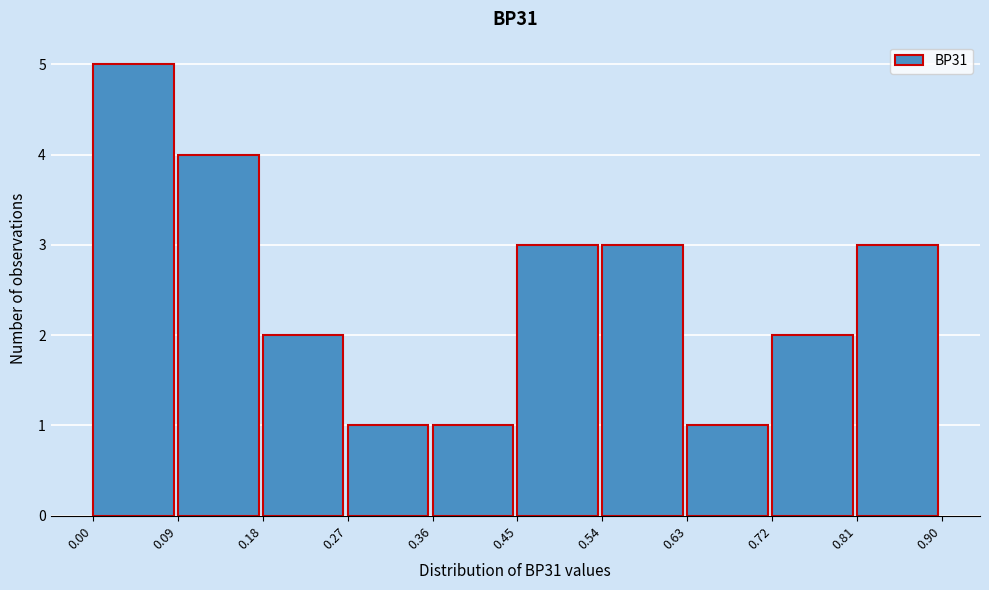

Reading left to right, list every bar in this chart as the range it spans on the x-axis followed by its height. The values are not printed on the chart, so give them approximately, as read against the axis.

0.00 to 0.09: 5
0.09 to 0.18: 4
0.18 to 0.27: 2
0.27 to 0.36: 1
0.36 to 0.45: 1
0.45 to 0.54: 3
0.54 to 0.63: 3
0.63 to 0.72: 1
0.72 to 0.81: 2
0.81 to 0.90: 3